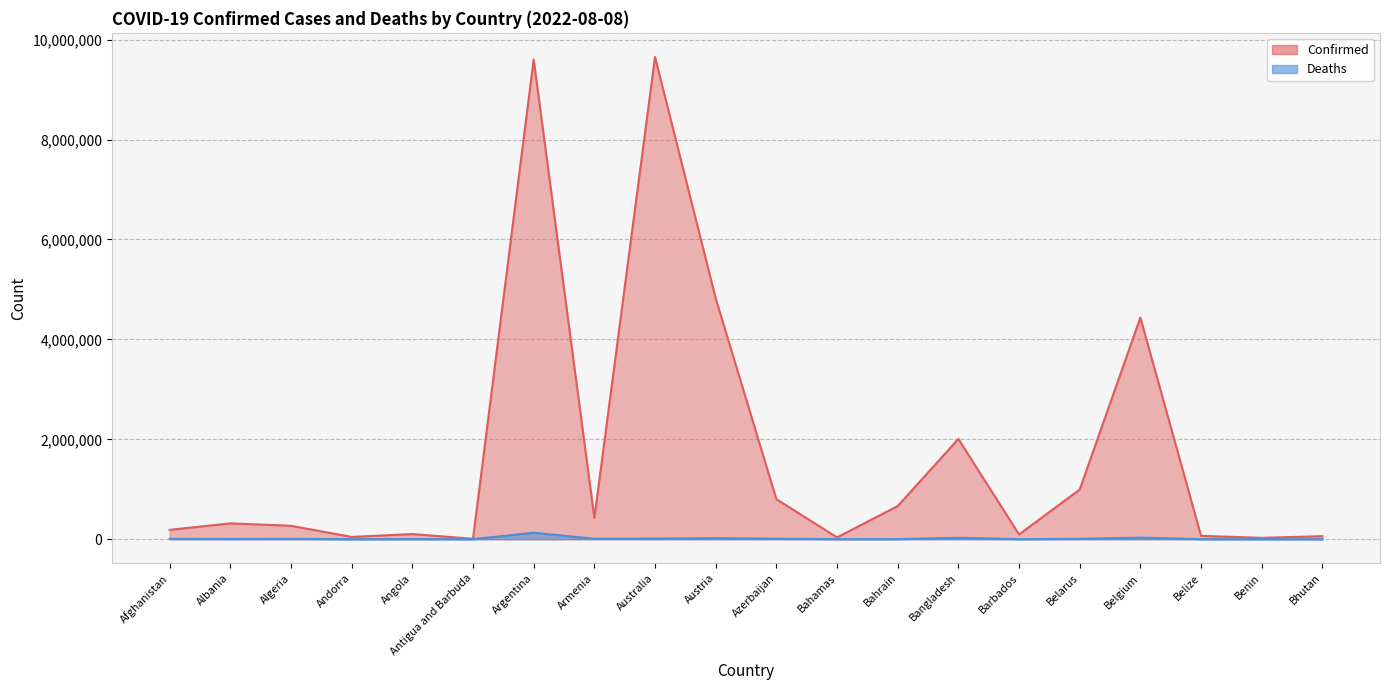

Which category has the highest value across all series?

Australia